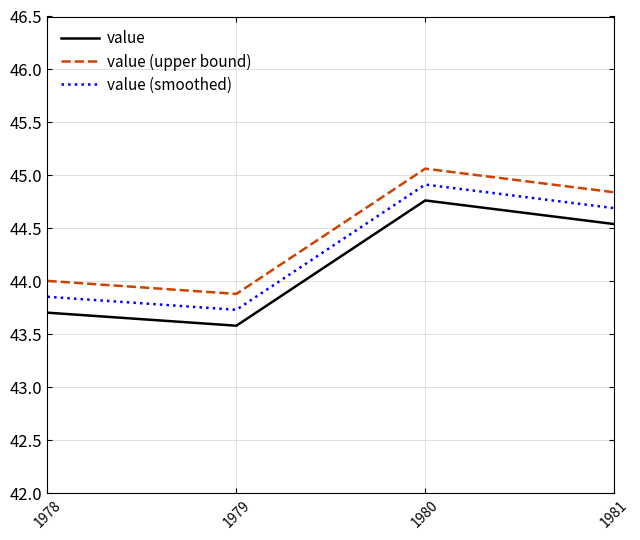

What is the highest value of the value (smoothed) series?

44.9